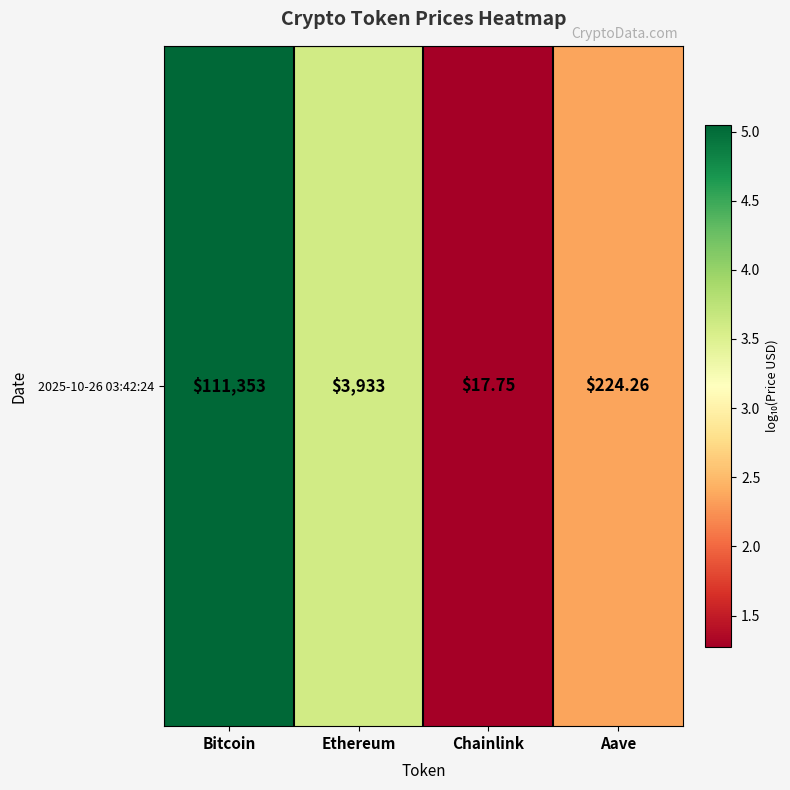

What is the change in value from Ethereum to Aave?

-1.2